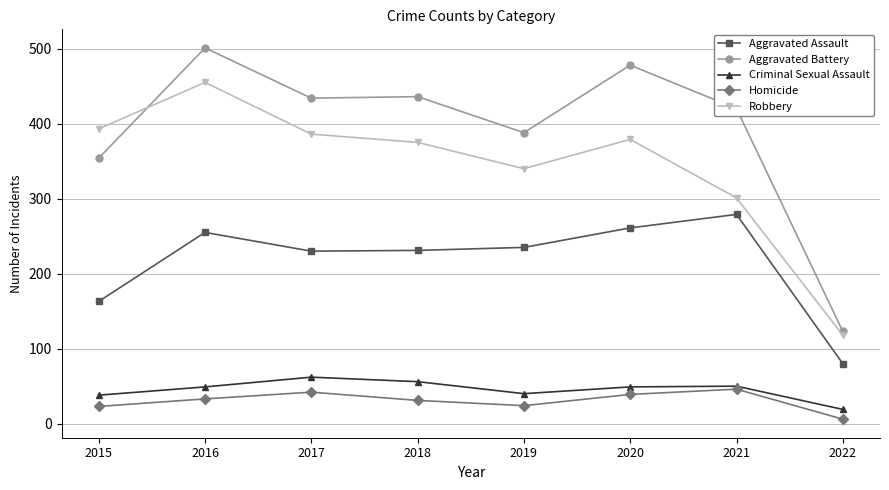

What is the sum of the Robbery values at 2021 and 2017?

687